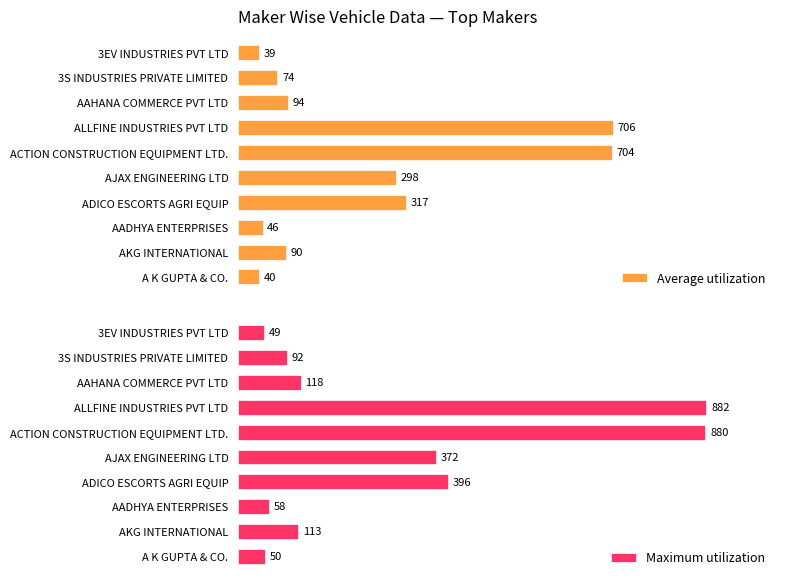

List the series in order of their peak value, lowest first.

Average utilization, Maximum utilization